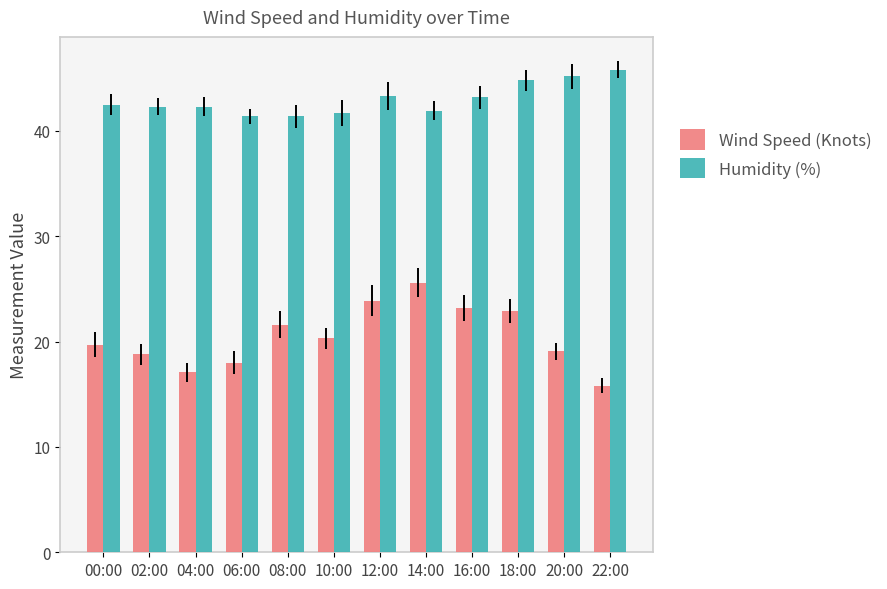

What is the total value across all series at 22:00?

61.6